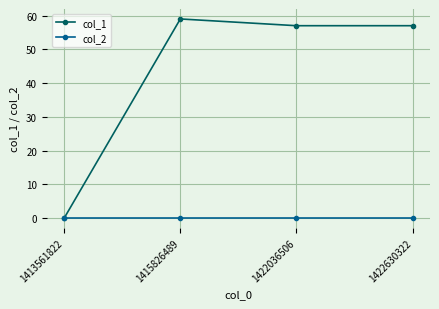

Rank the series by their maximum value, from highest to lowest.

col_1, col_2